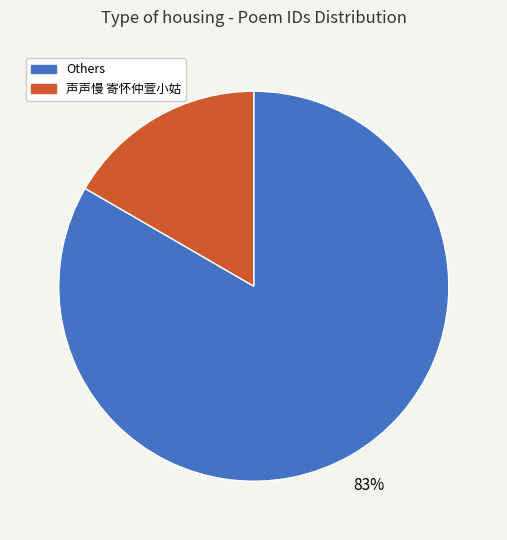

To the nearest percent, what is the average slice percentage?

50%